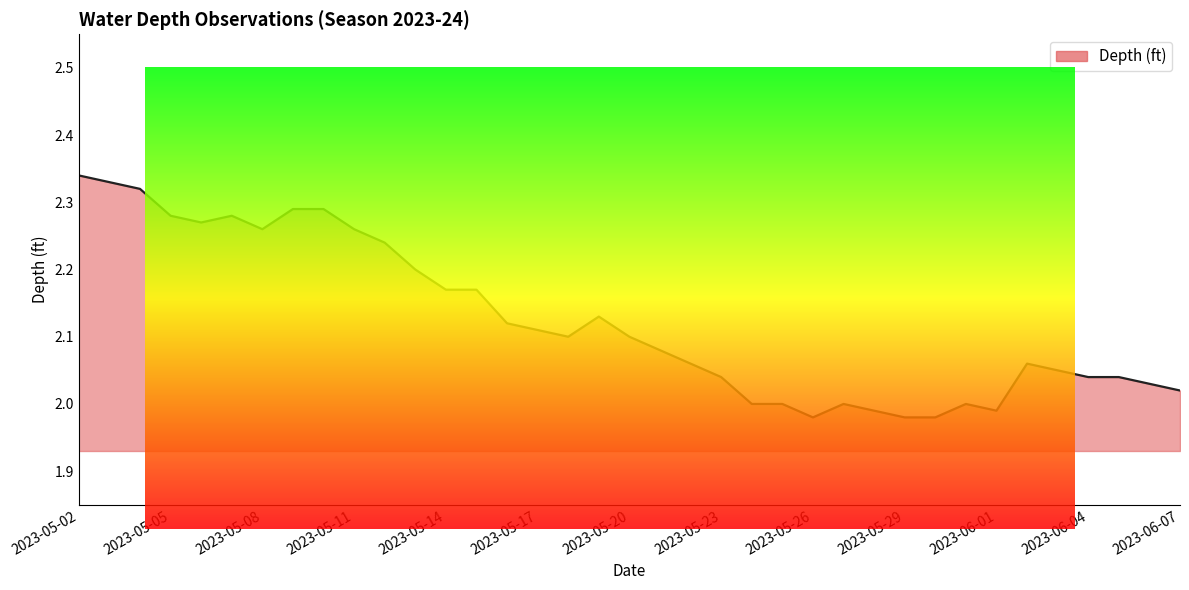

What is the difference between the maximum and minimum values?

0.4